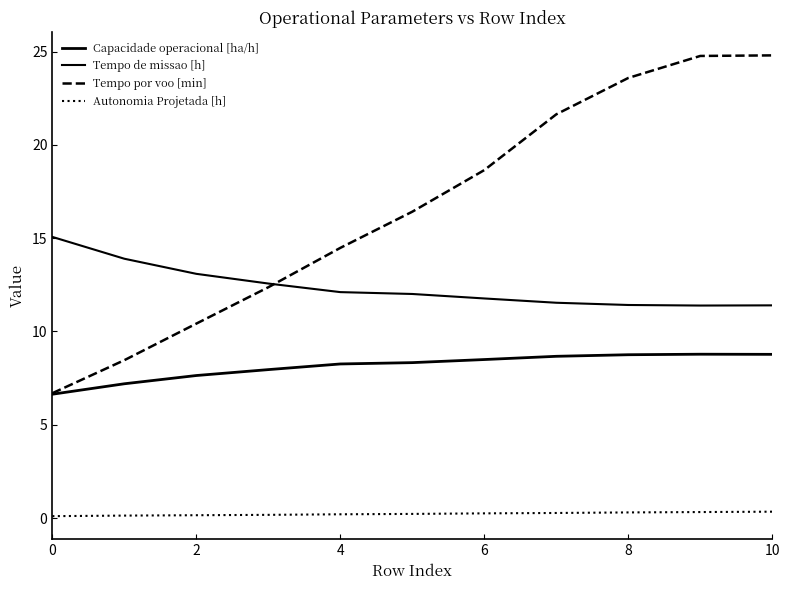

Does the chart have visible grid lines?

No